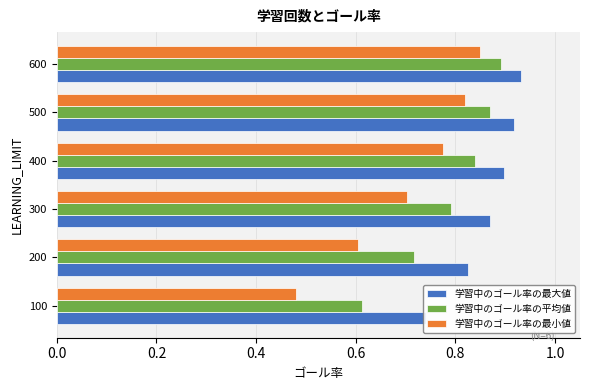

What position from the right is 0.2?

5